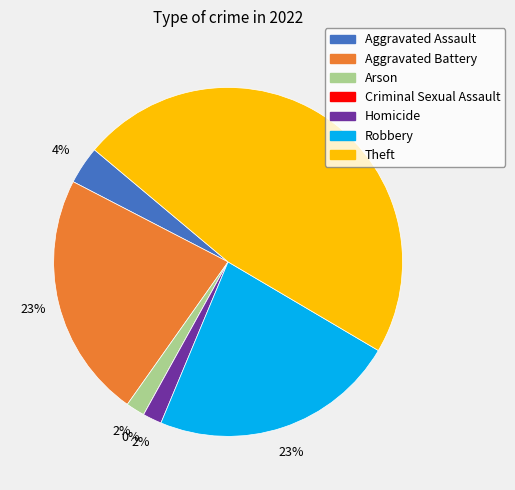

How many segments does this pie chart have?

7